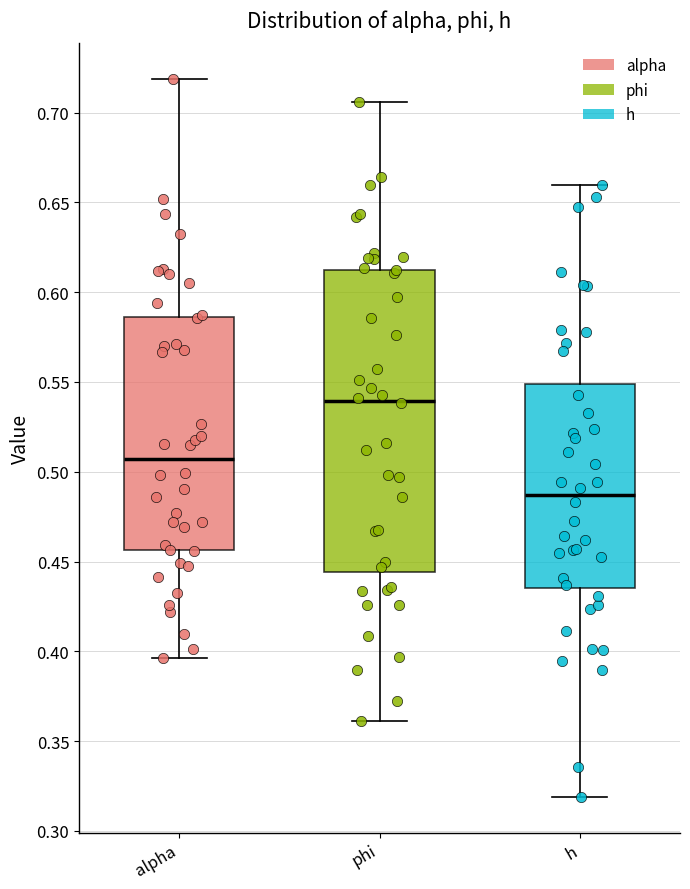

Where does the upper whisker of the box for alpha end on the y-axis? The values are not printed on the chart, so give them approximately, as read against the axis.

0.720